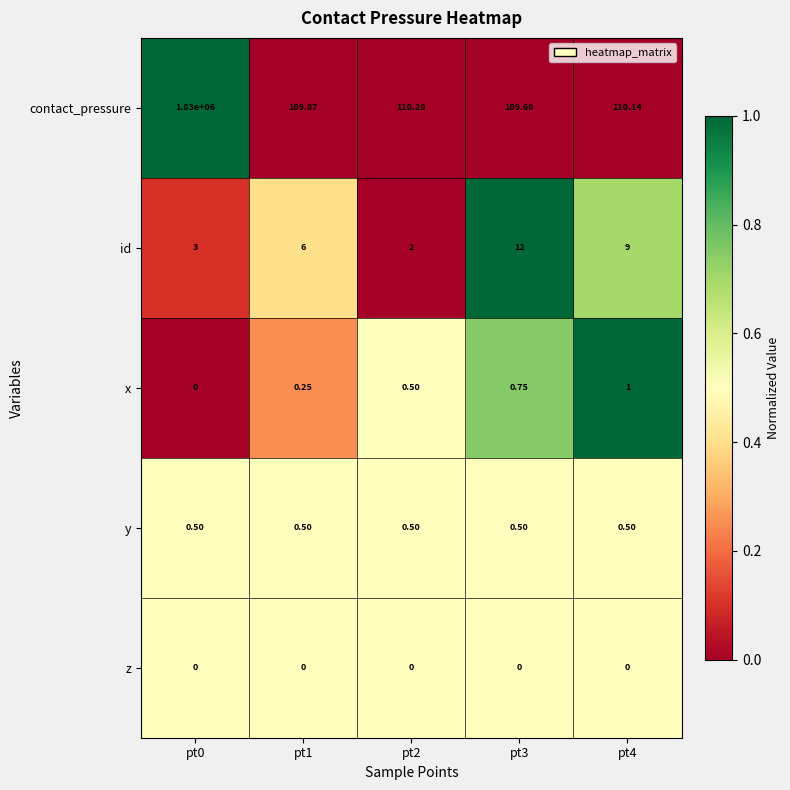

Which series has the largest total across all categories?

contact_pressure